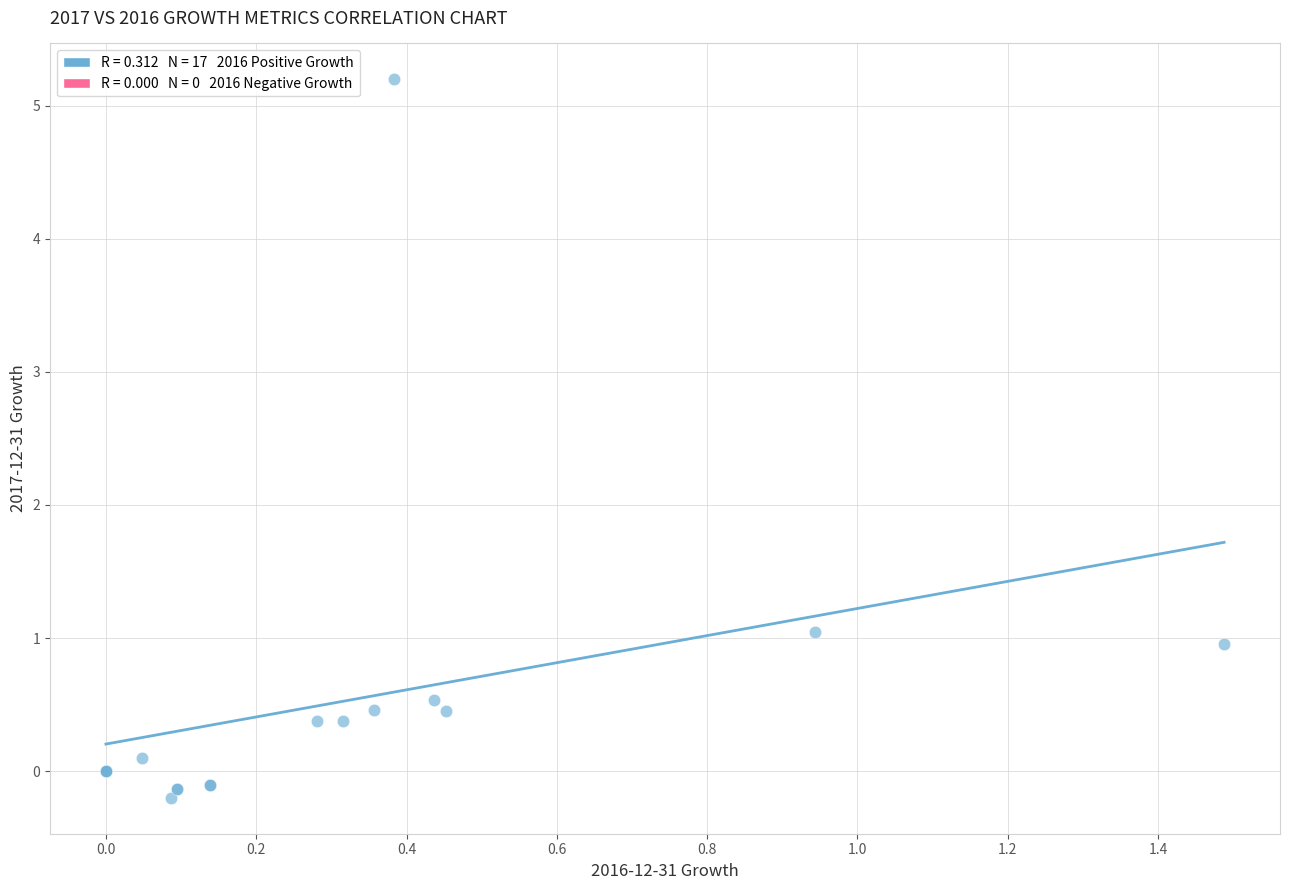

What Y value in the scatter plot is closest to 2?

1.0